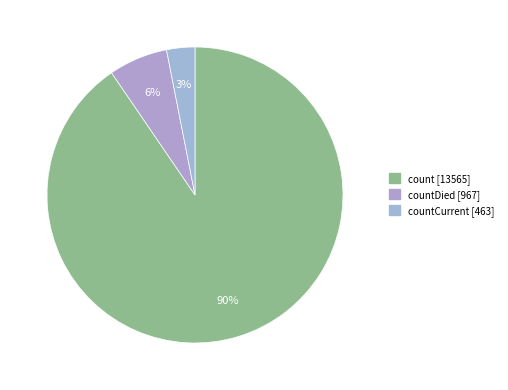

How many slices are in this pie chart?

3